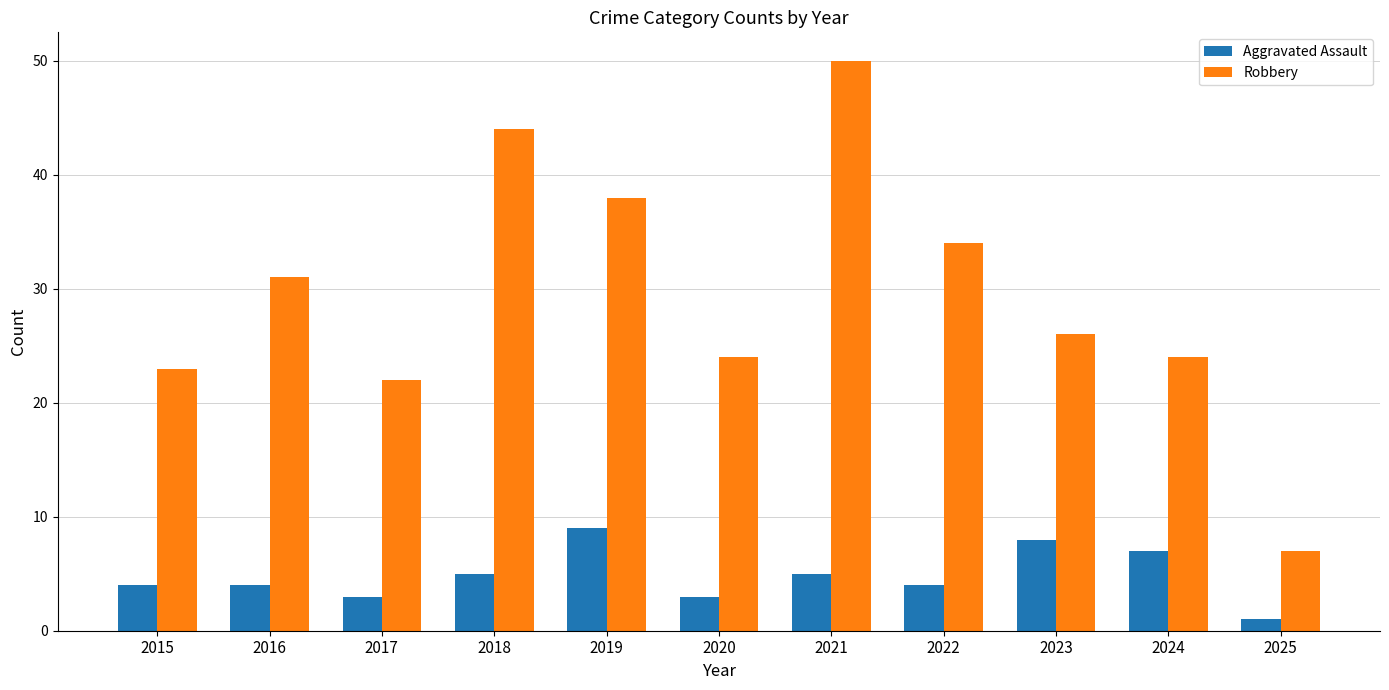

Rank the series by their average value, from highest to lowest.

Robbery, Aggravated Assault